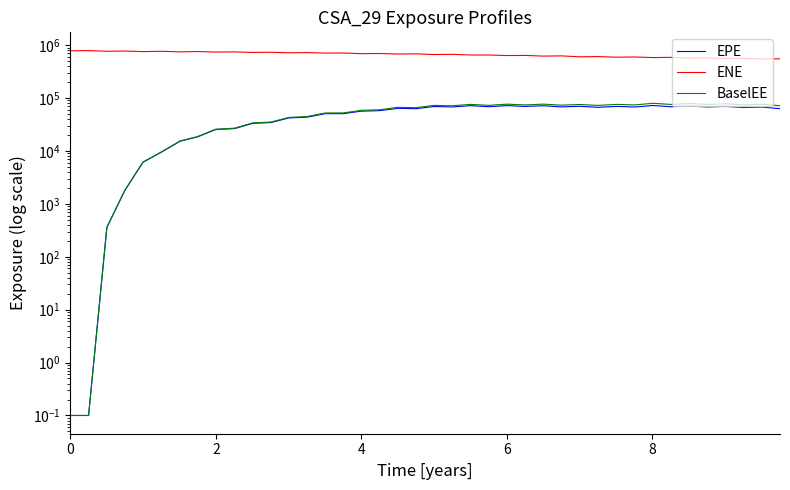

How many data points in BaselEE are less than 71423?

20